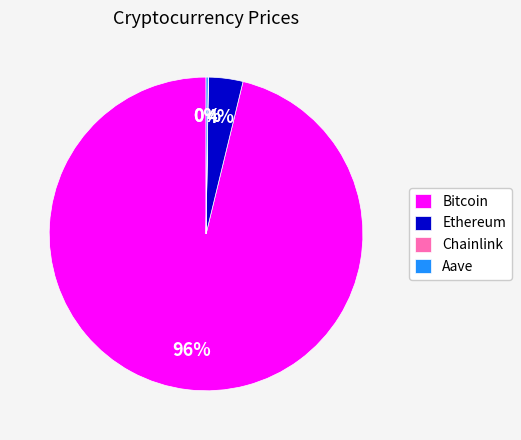

Combined, do Ethereum and Bitcoin account for over 50%?

Yes